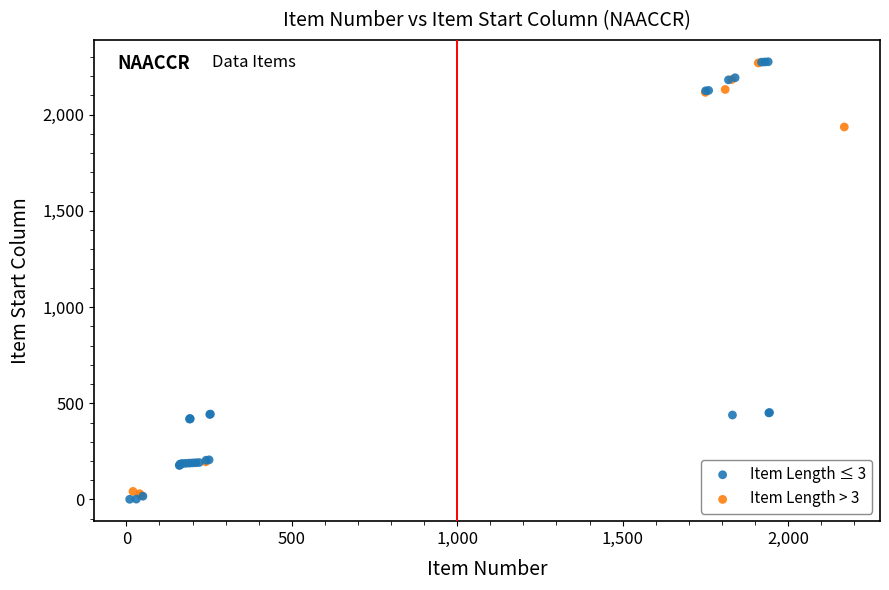

Which series has the widest spread of Y values?

Item Length ≤ 3